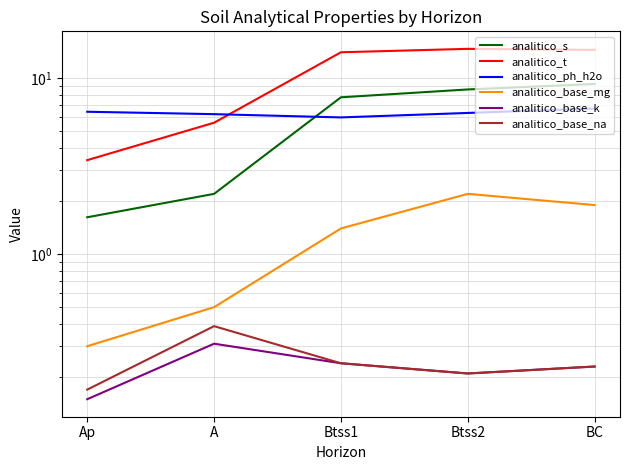

Rank the series by their maximum value, from highest to lowest.

analitico_t, analitico_s, analitico_ph_h2o, analitico_base_mg, analitico_base_na, analitico_base_k